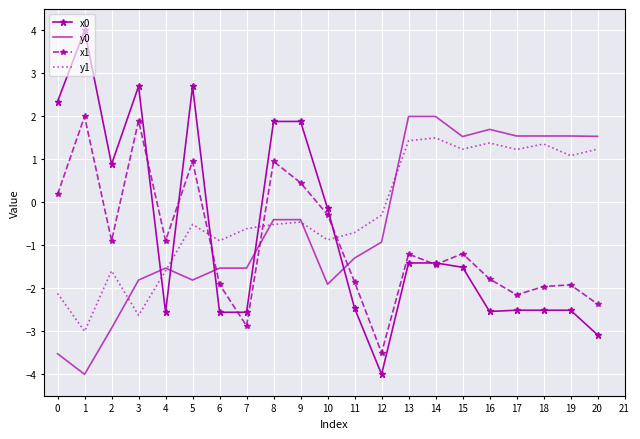

How many categories are shown in the chart?

21